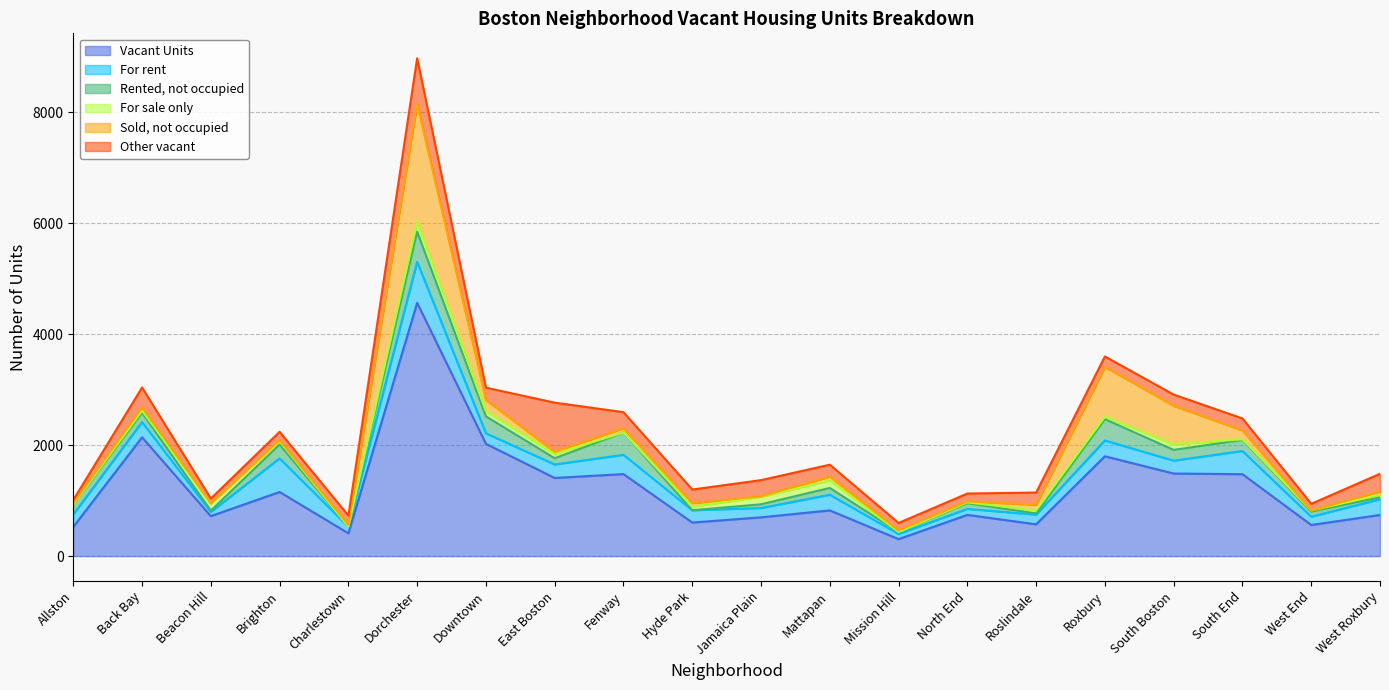

Does the chart display data point markers on the line(s)?

No